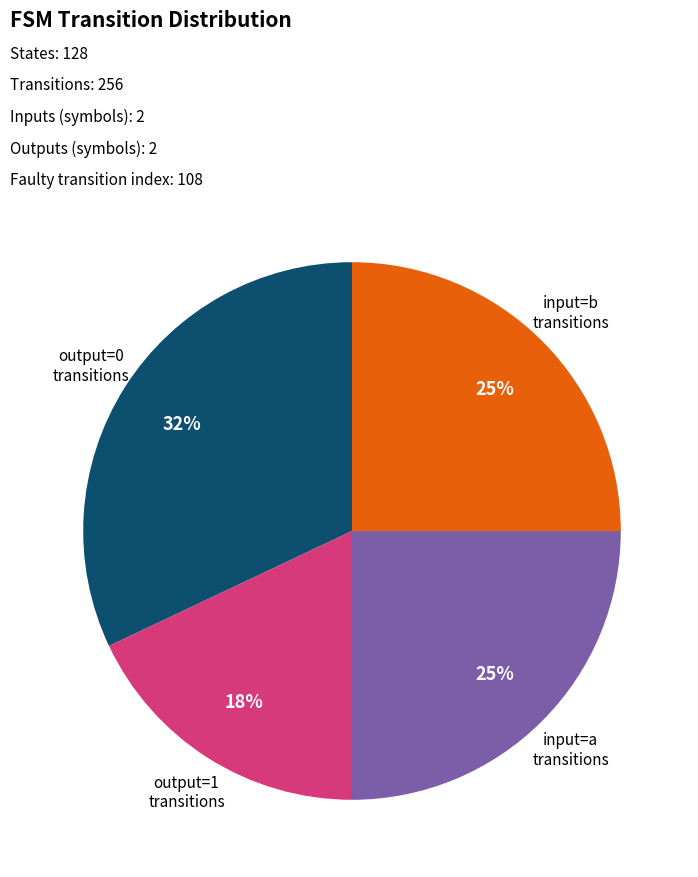

Is there any slice that represents more than half of the pie?

No